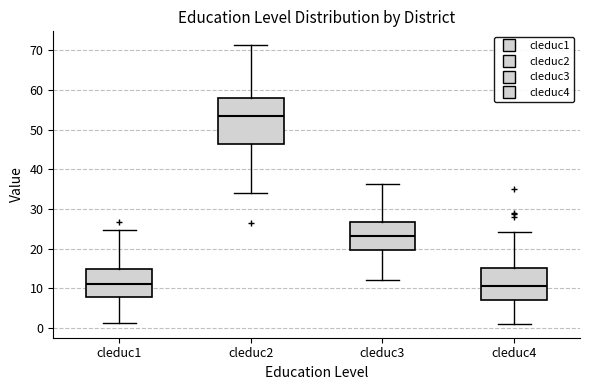

Which box's median line is the highest?

cleduc2